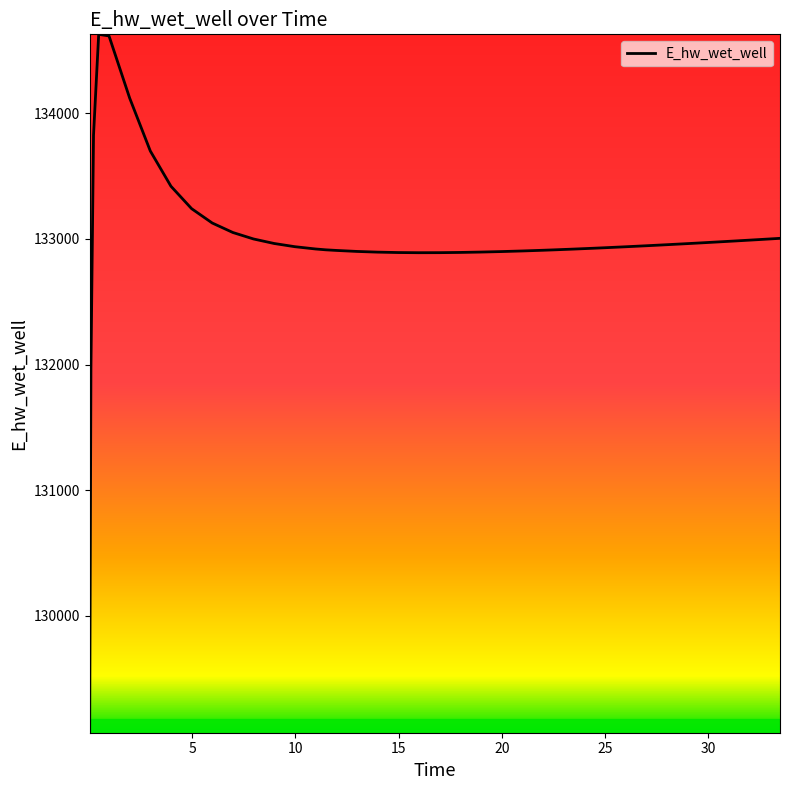

What is the difference between the maximum and minimum values?

5557.7